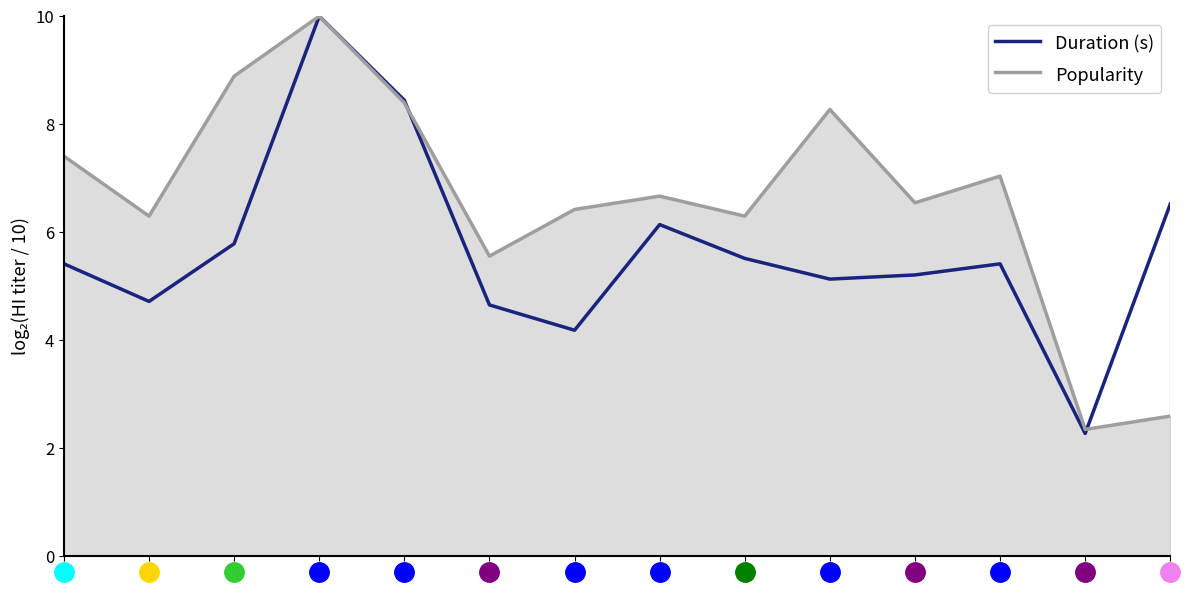

The Duration (s) series shows 8.4 at 10. True or false?

False